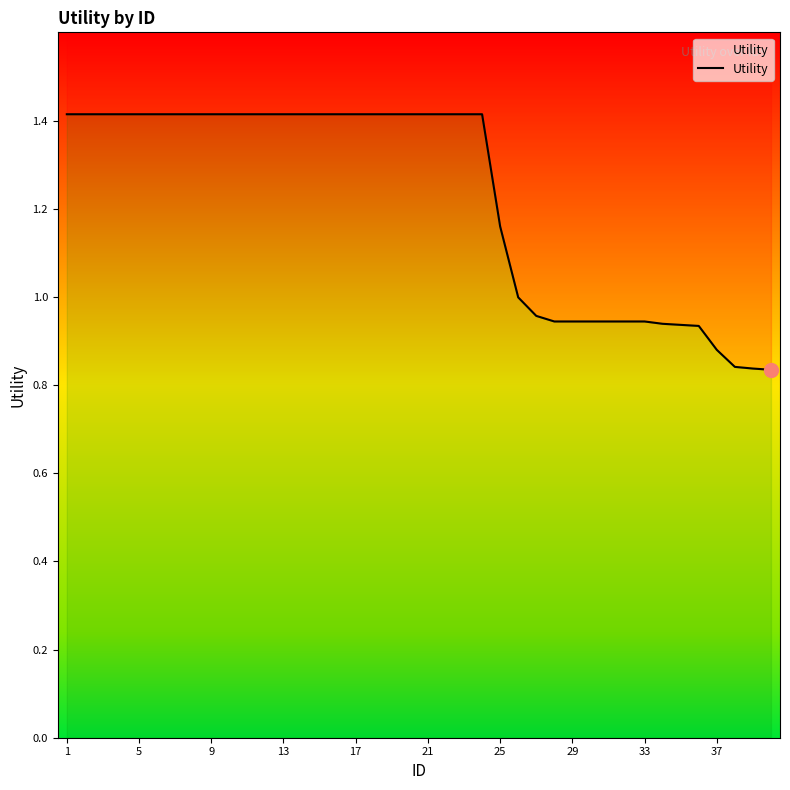

True or false: the data has more than 2 interior local peaks.

False